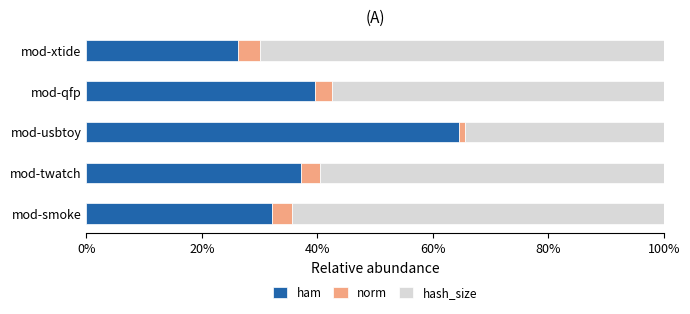

List the labels in order of ham value, largest first.

mod-usbtoy, mod-qfp, mod-twatch, mod-smoke, mod-xtide